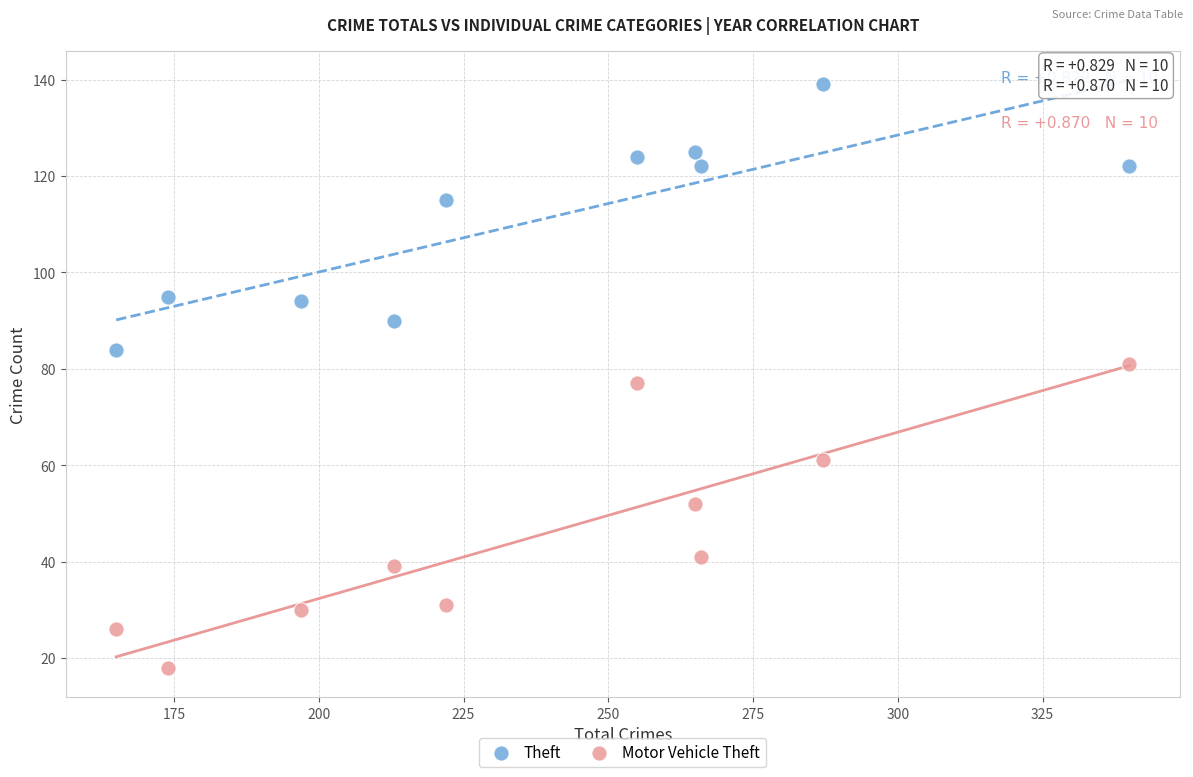

Which series reaches the minimum Y coordinate?

Motor Vehicle Theft